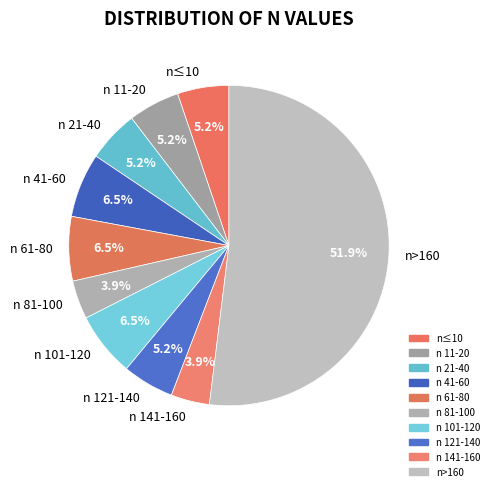

Which category has the biggest portion of the pie?

n>160